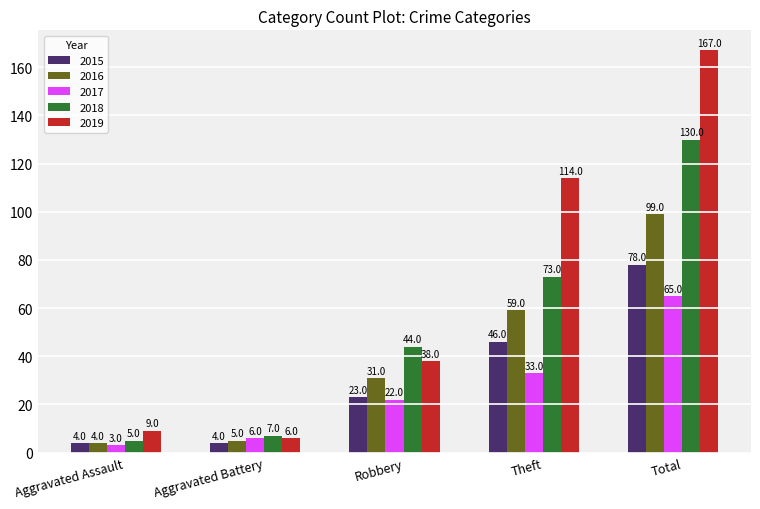

Which series has the widest spread of values?

2019